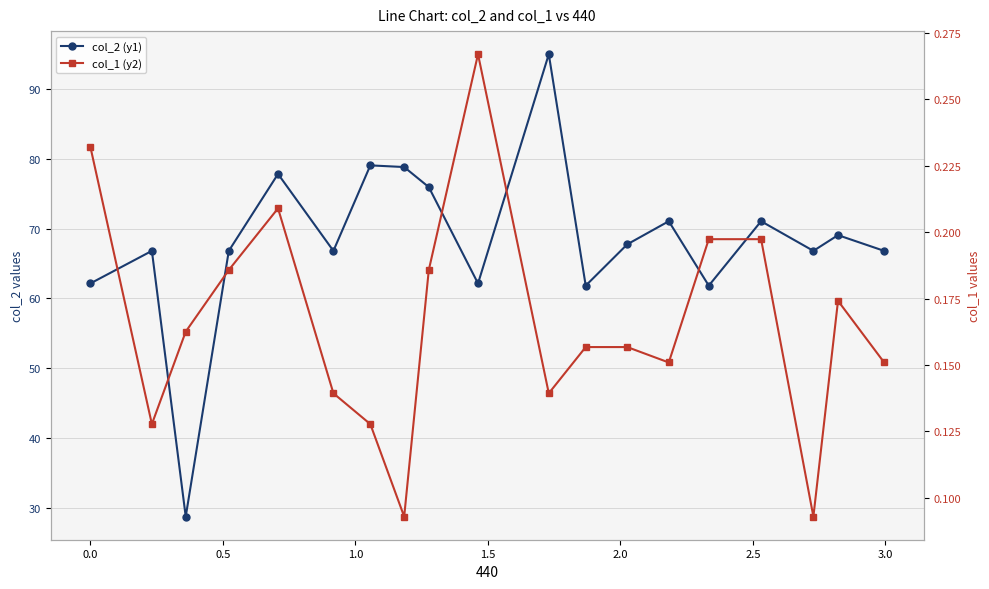

How many data points does each series have?

19